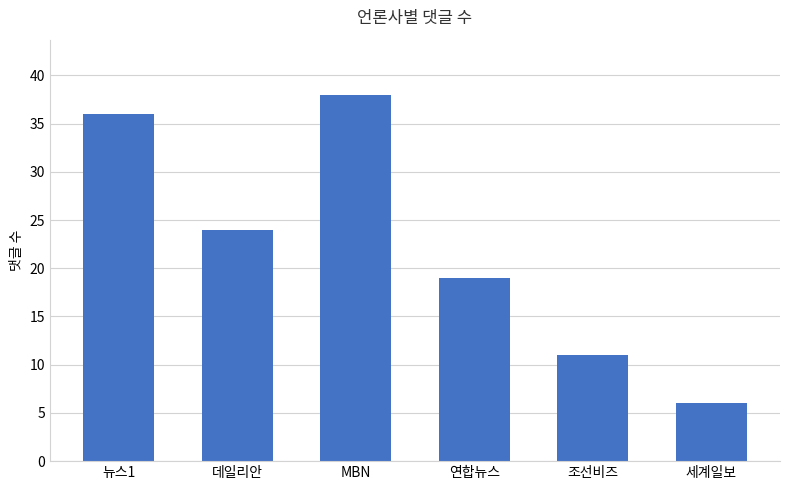

How many bars are there in total?

6